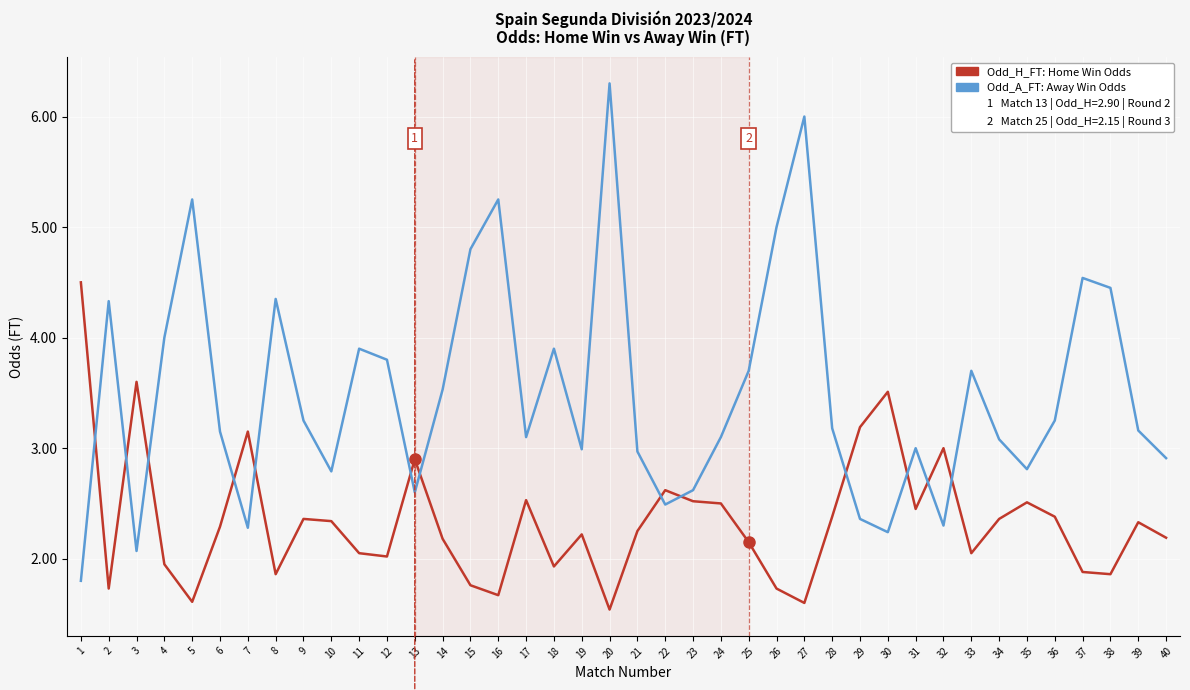

What value does the Odd_H_FT: Home Win Odds series have at 39?

2.3